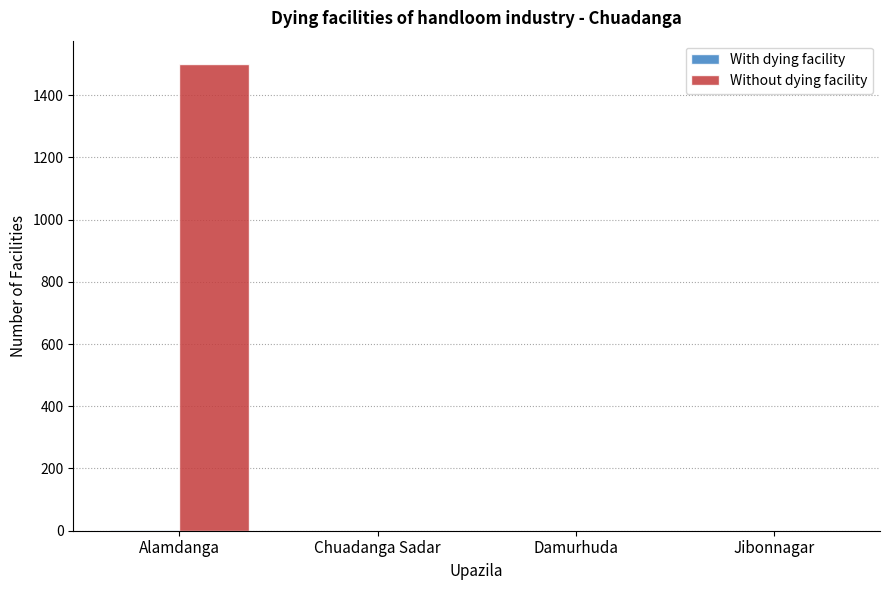

True or false: Without dying facility has a value of 0 at Chuadanga Sadar.

True